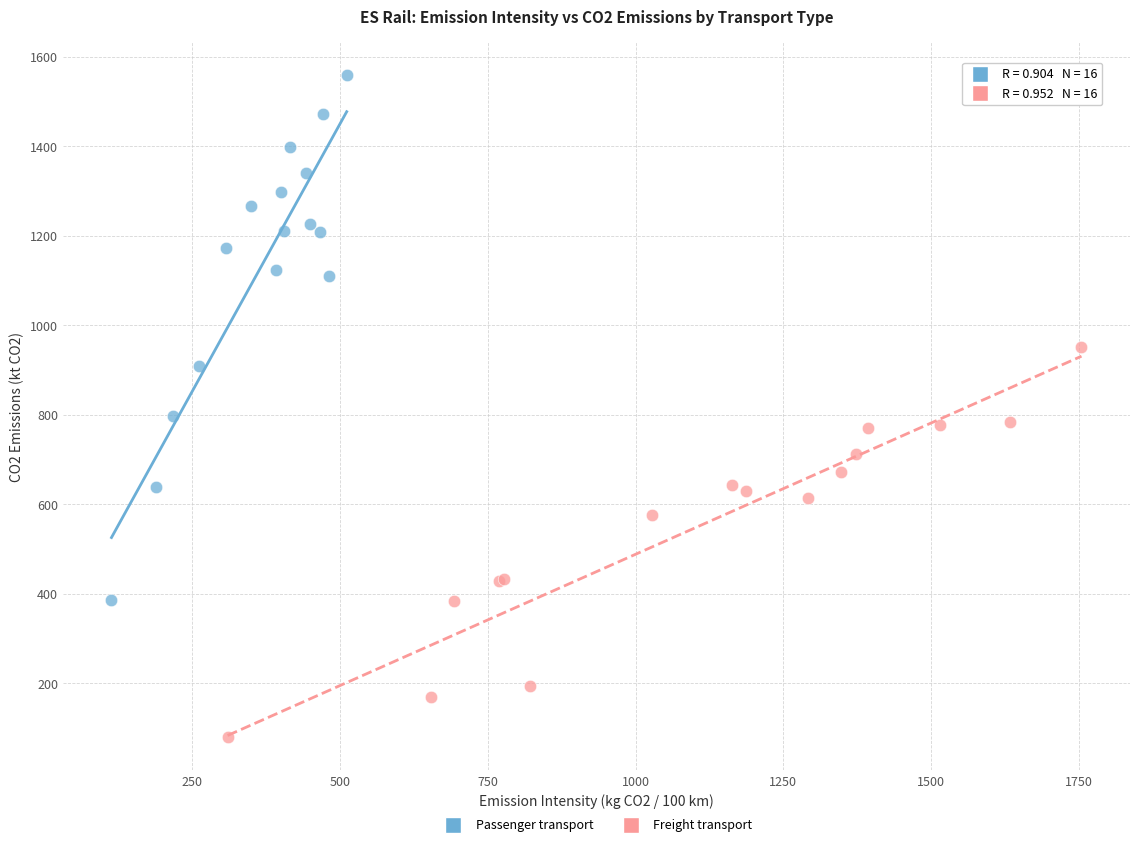

Which series has the widest spread of Y values?

Passenger transport